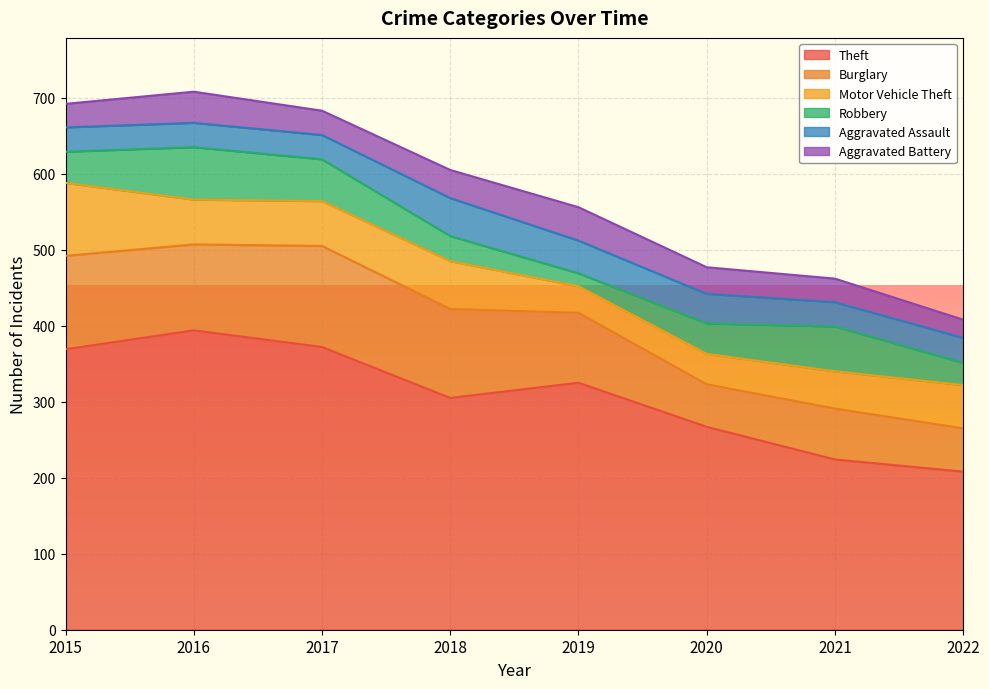

At which category does the chart reach its peak across all series?

2016